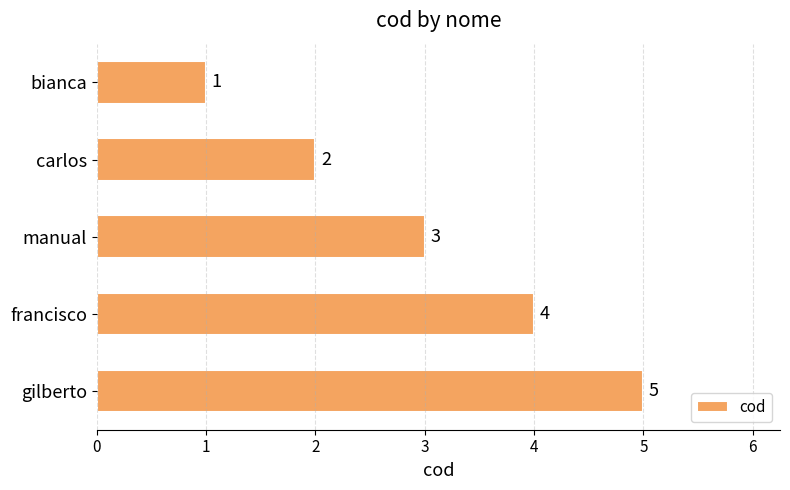

At which label is the value closest to 3?

manual